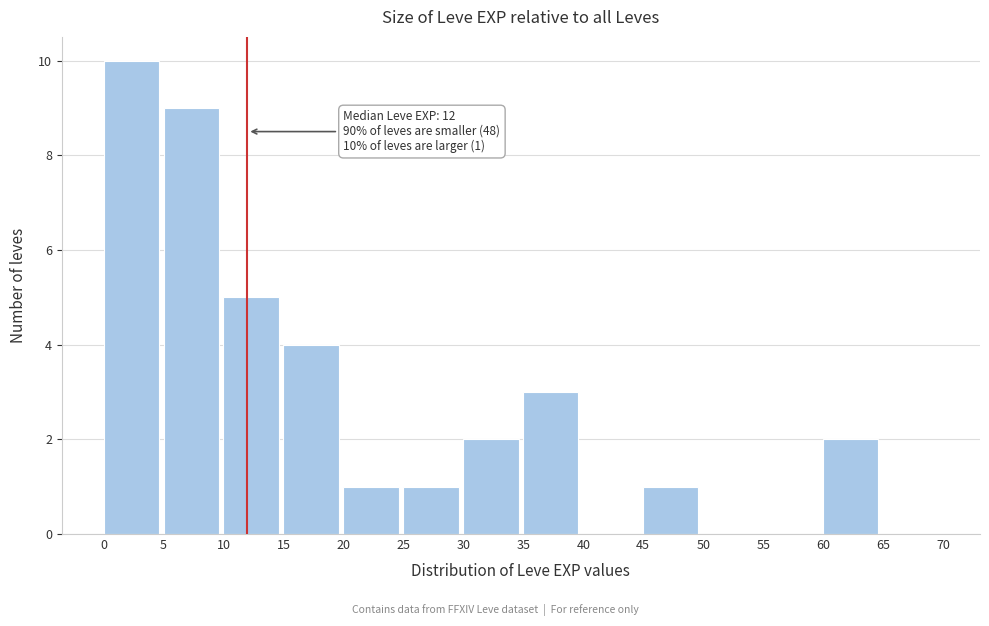

Over which range of the x-axis is the bar tallest?

0 to 5